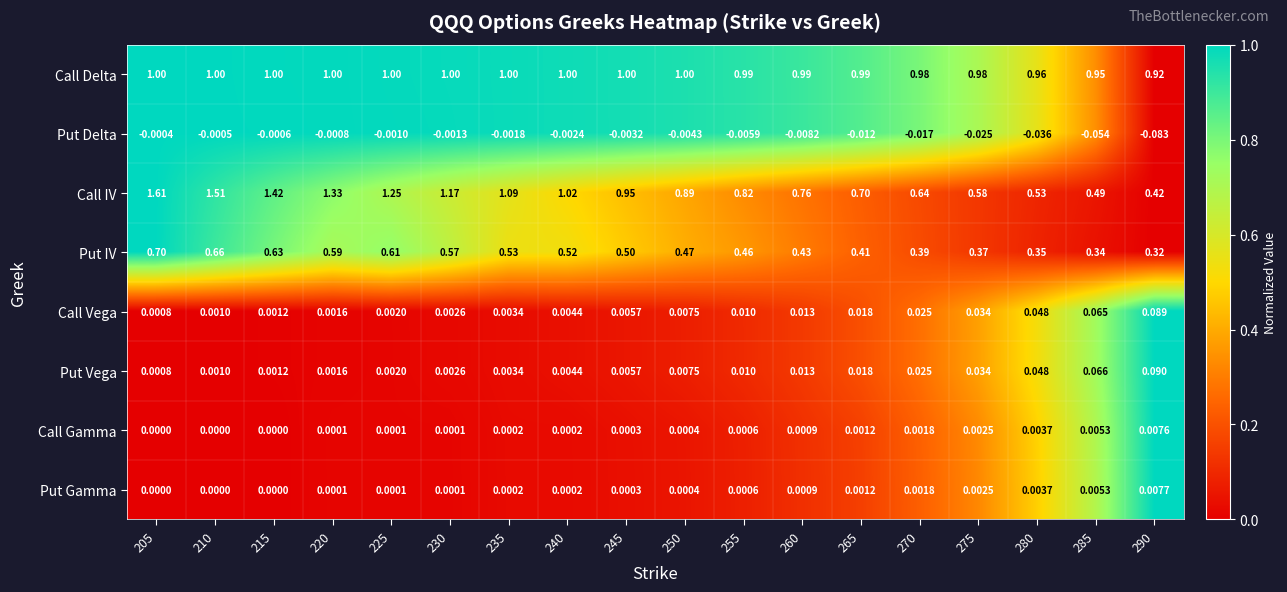

List the series in order of their peak value, lowest first.

Put Delta, Call Gamma, Put Gamma, Call Vega, Put Vega, Put IV, Call Delta, Call IV